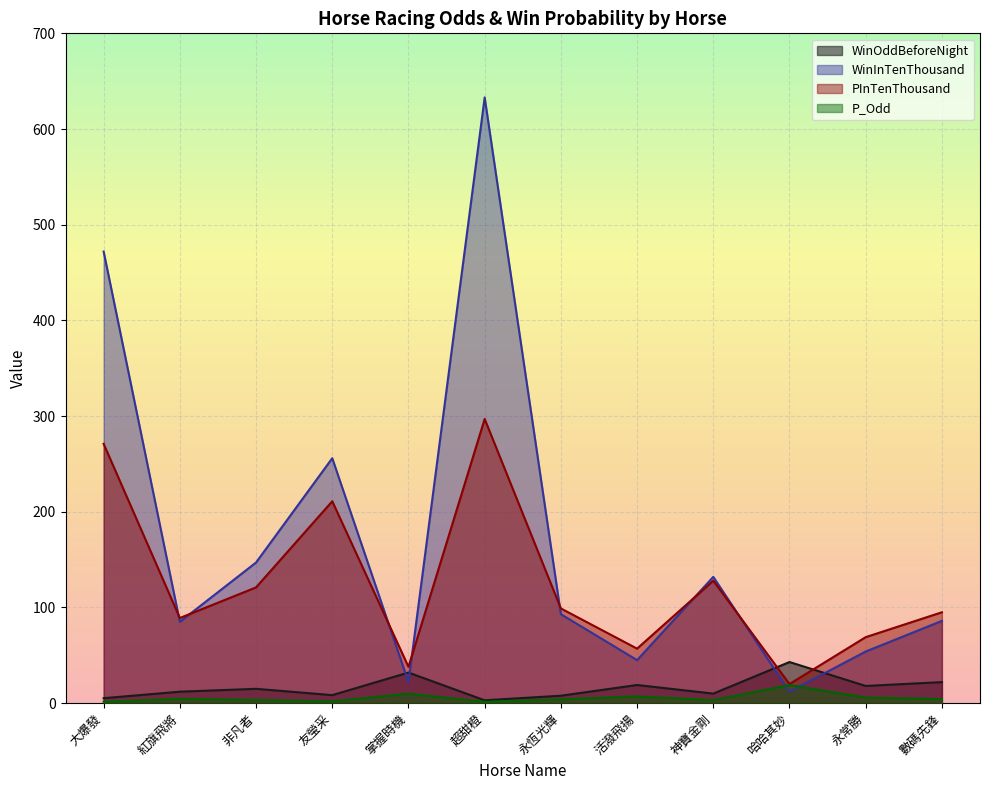

What is the label of the 11th point from the left?

永常勝